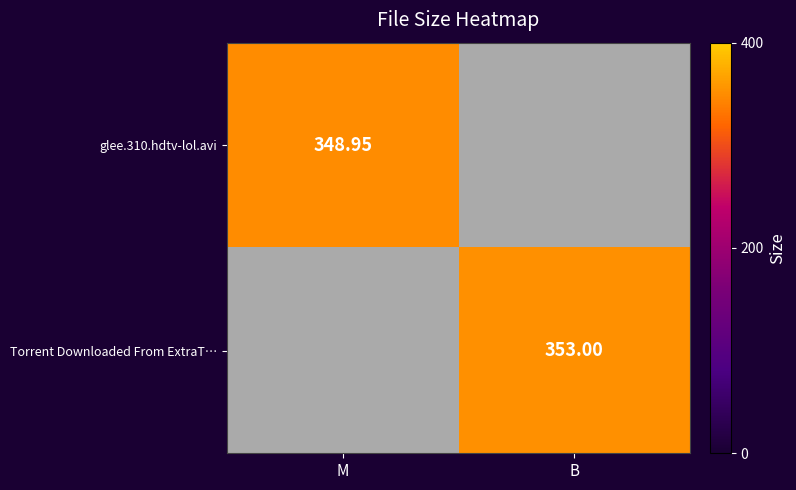

How many data points does each series have?

2